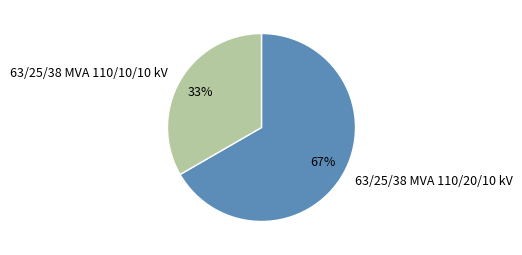

Is it true that 63/25/38 MVA 110/20/10 kV is 67% of the pie?

True